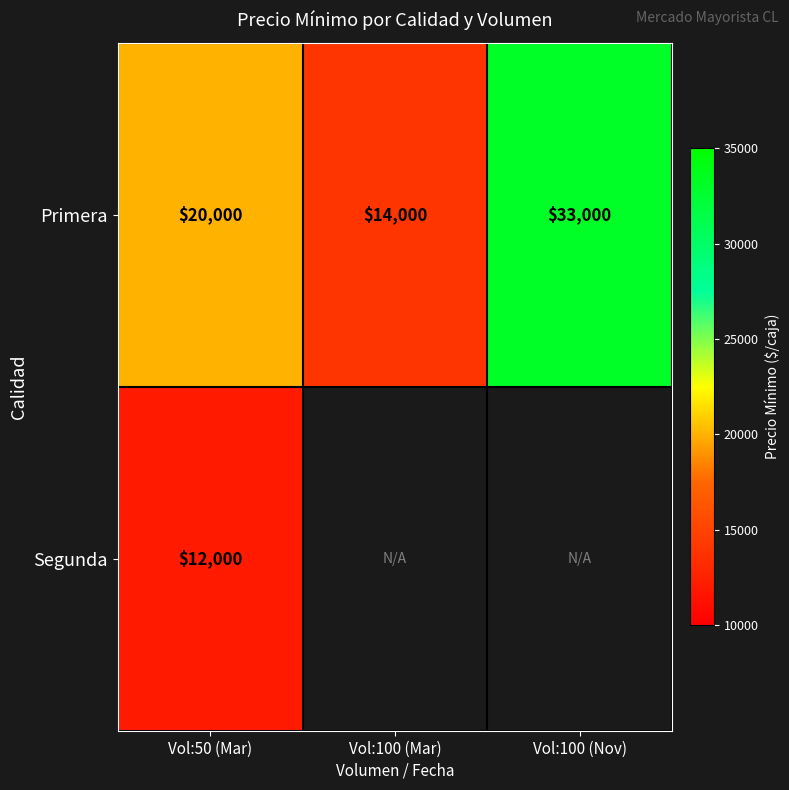

How many distinct data groups are displayed?

2